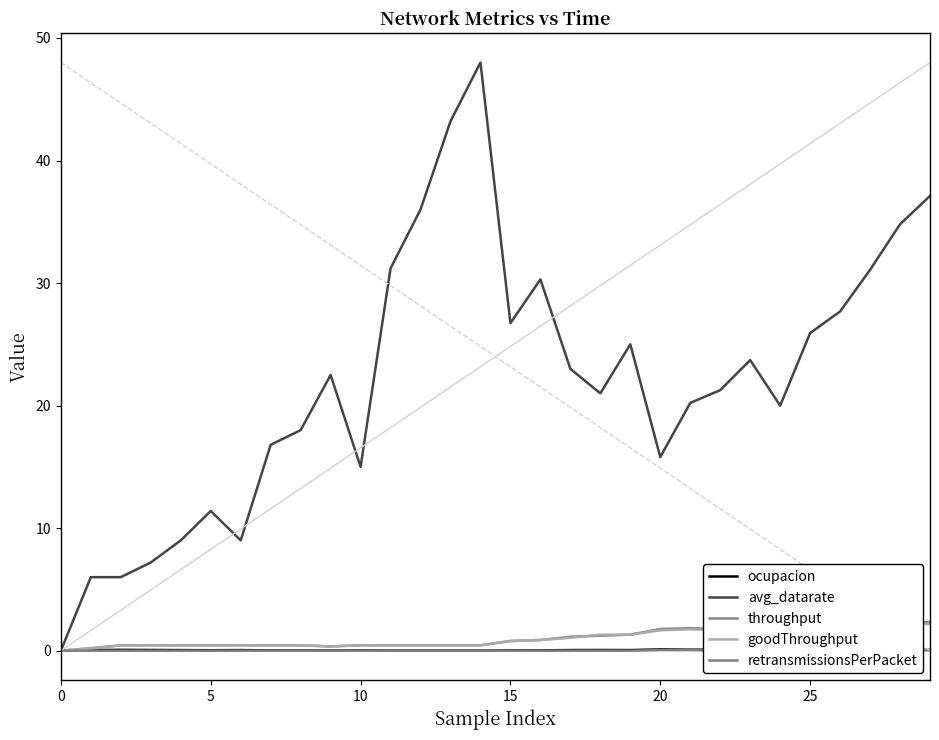

What is the sum of all ocupacion values?

1.4